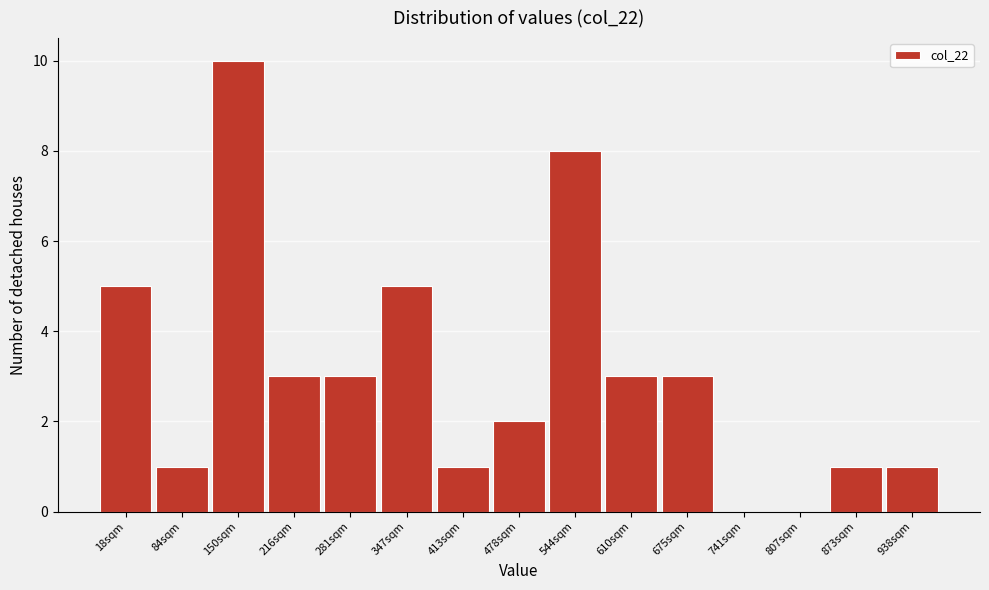

Reading left to right, extract all data points from this chart.

18sqm=5	84sqm=1	150sqm=10	216sqm=3	281sqm=3	347sqm=5	413sqm=1	478sqm=2	544sqm=8	610sqm=3	675sqm=3	741sqm=0	807sqm=0	873sqm=1	938sqm=1